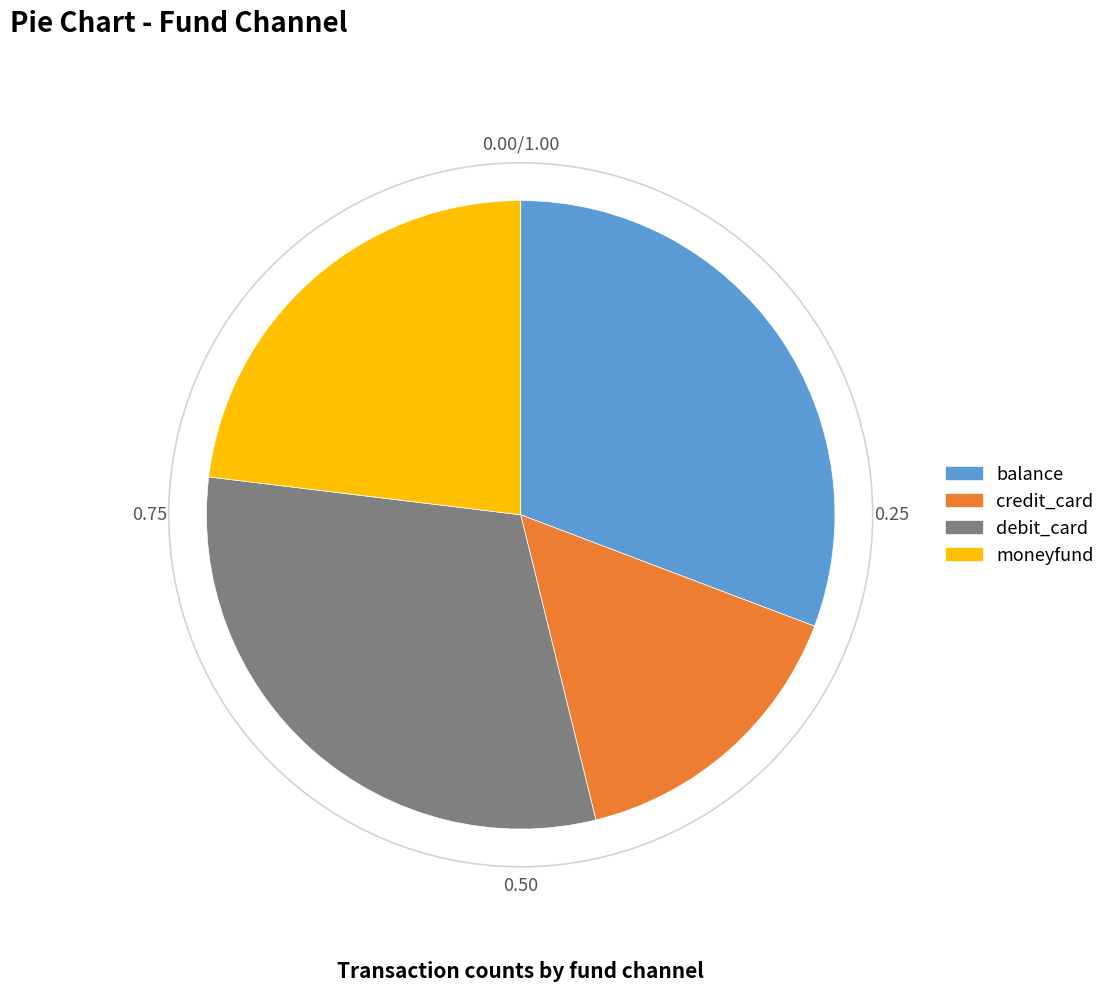

Which has a higher value, moneyfund or credit_card?

moneyfund